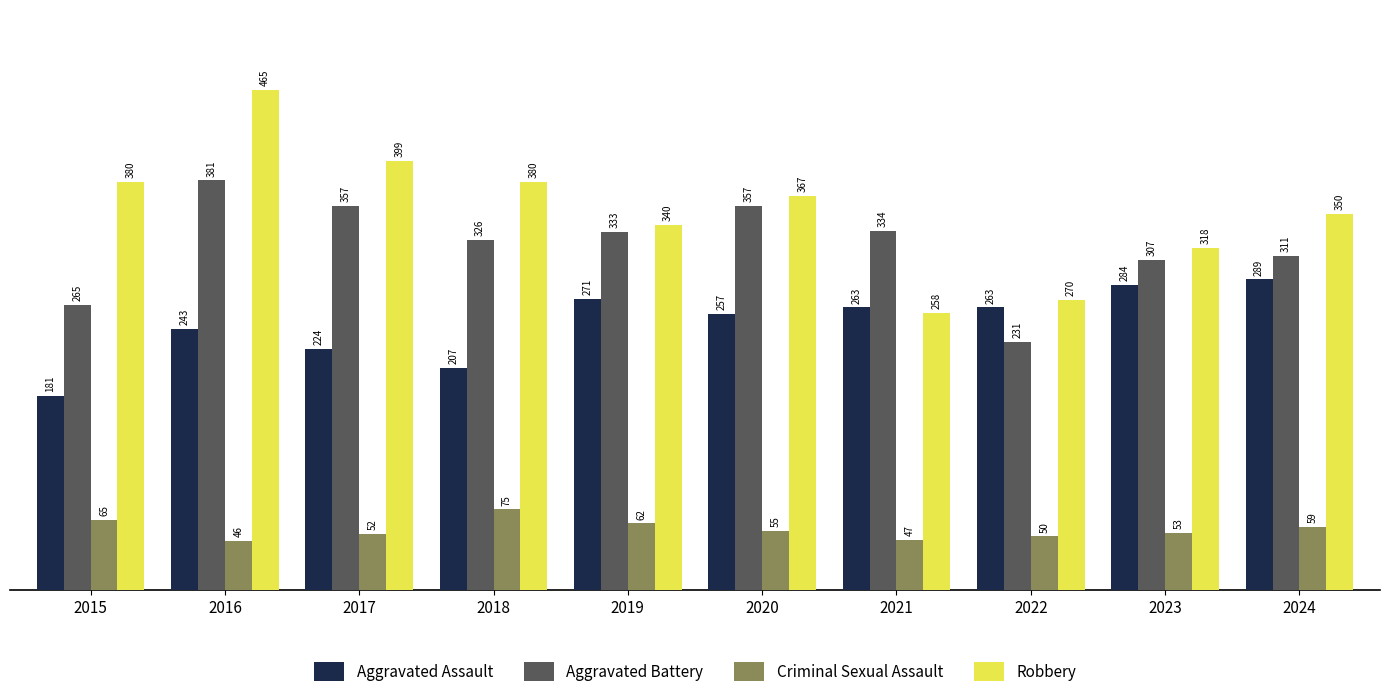

Reading left to right, what are all the values shown in this chart?

Aggravated Assault: 2015=181	2016=243	2017=224	2018=207	2019=271	2020=257	2021=263	2022=263	2023=284	2024=289
Aggravated Battery: 2015=265	2016=381	2017=357	2018=326	2019=333	2020=357	2021=334	2022=231	2023=307	2024=311
Criminal Sexual Assault: 2015=65	2016=46	2017=52	2018=75	2019=62	2020=55	2021=47	2022=50	2023=53	2024=59
Robbery: 2015=380	2016=465	2017=399	2018=380	2019=340	2020=367	2021=258	2022=270	2023=318	2024=350